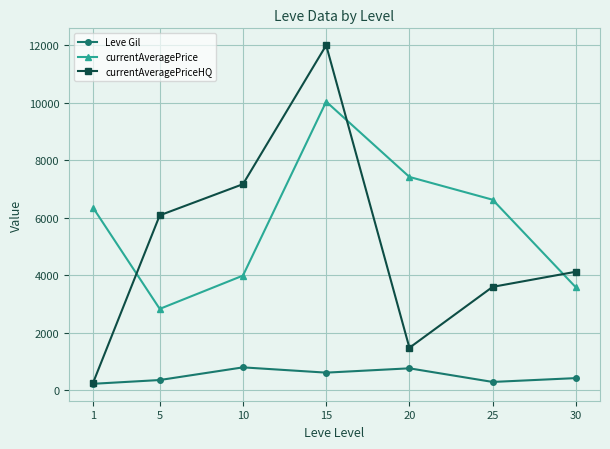

At which category is the sum across all series the highest?

15